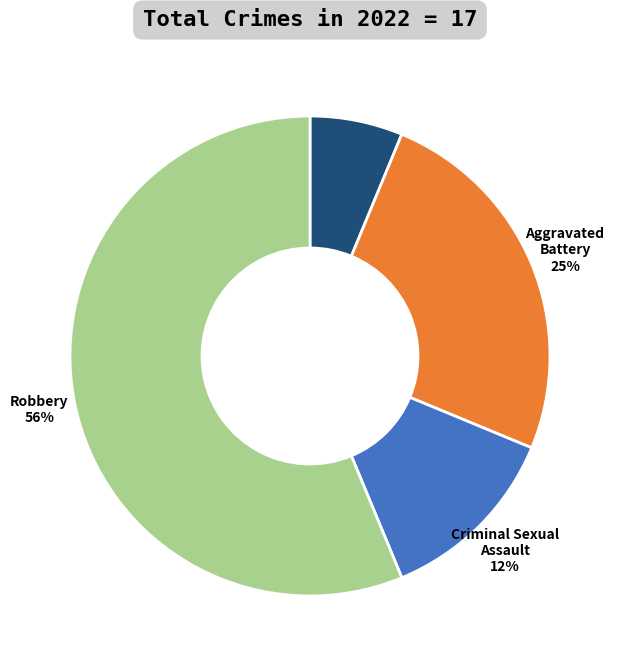

What percentage is the Aggravated Assault slice, to the nearest percent?

6%